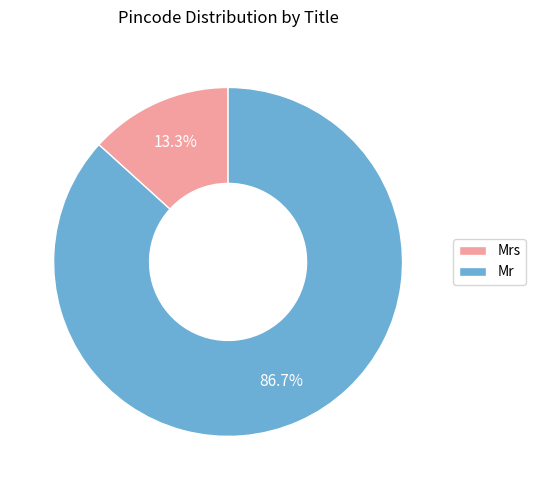

What is the largest slice in the pie chart?

Mr